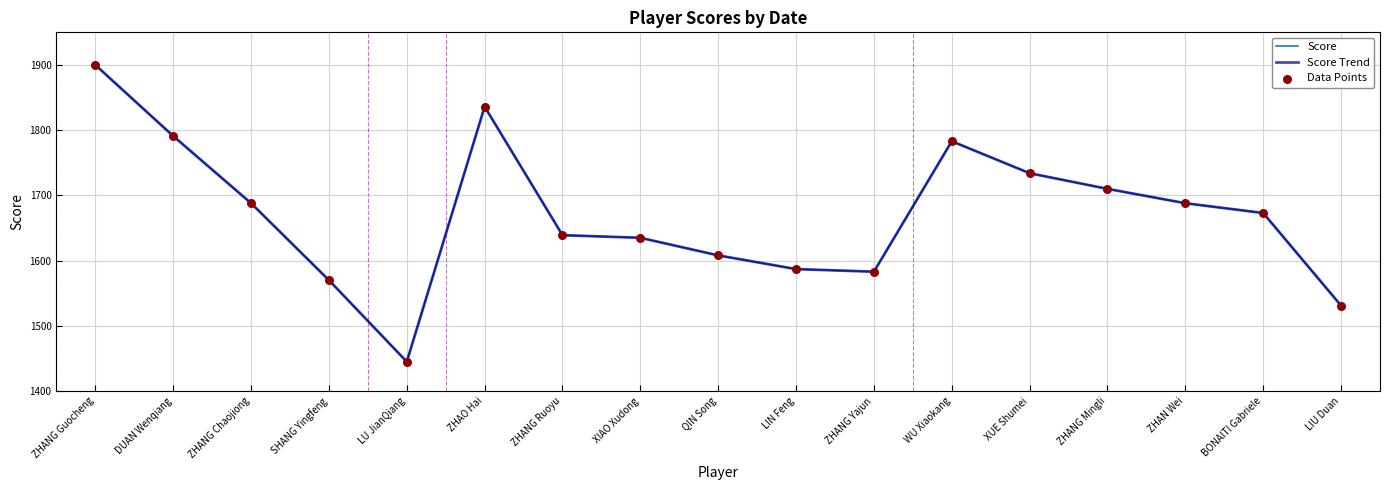

Does the chart have visible grid lines?

Yes